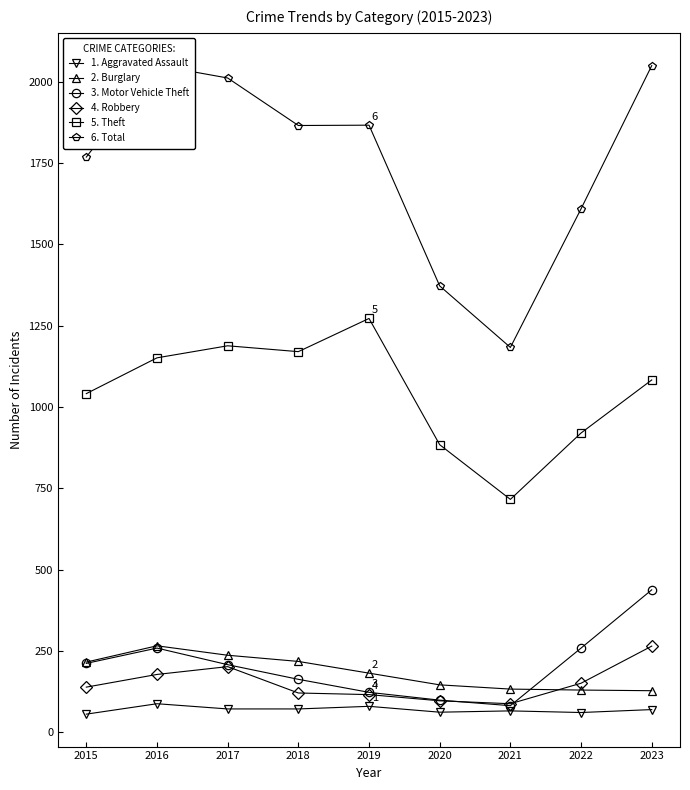

Is it true that Total equals 1640 at 2021?

False